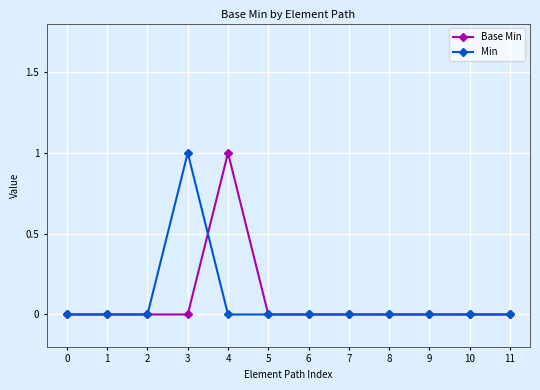

Is it true that Base Min equals 0 at 6?

True